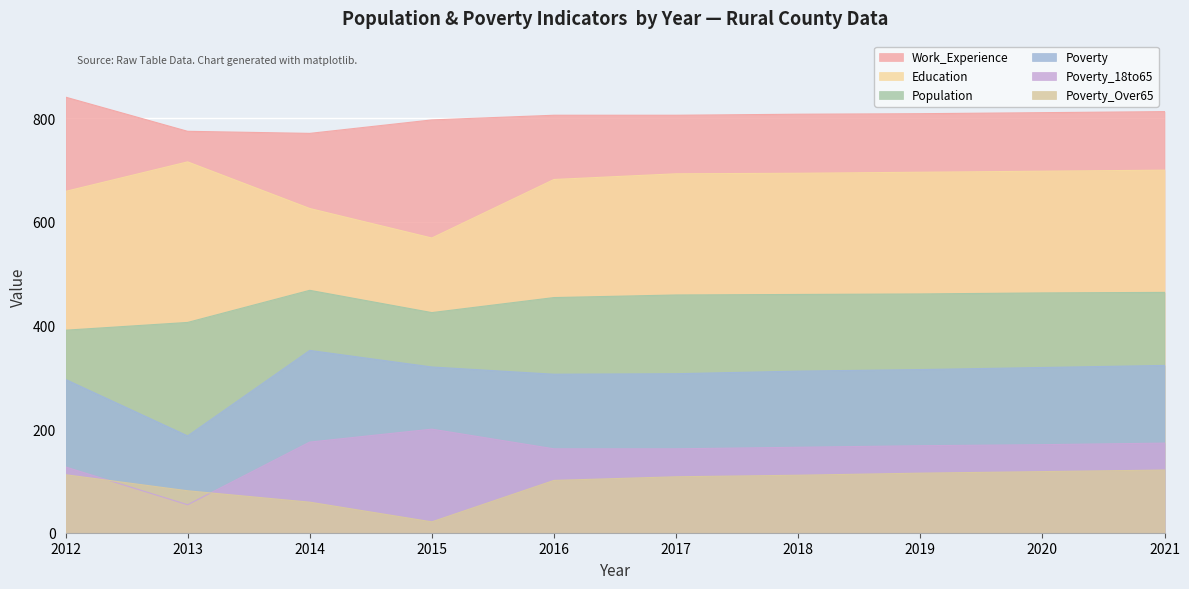

What are all the series names shown in the legend?

Work_Experience, Education, Population, Poverty, Poverty_18to65, Poverty_Over65